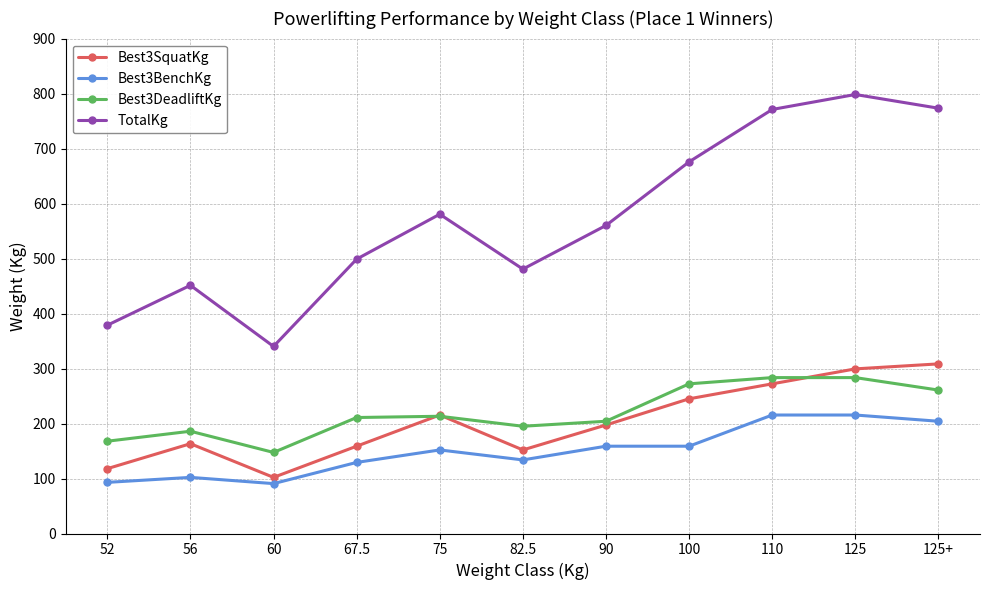

Which category has the highest value across all series?

125